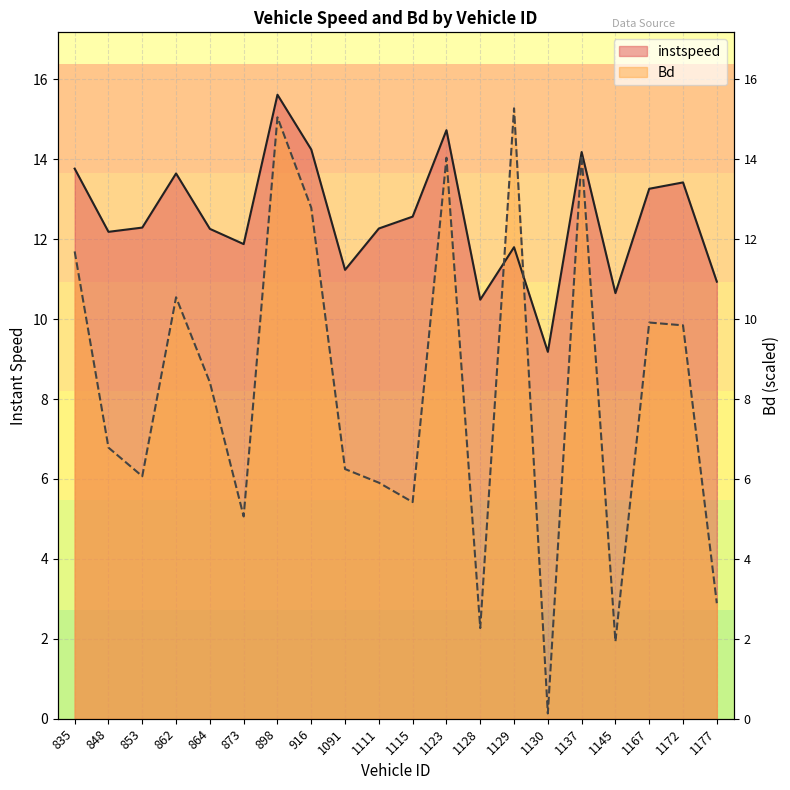

True or false: Bd and instspeed cross at least once.

True